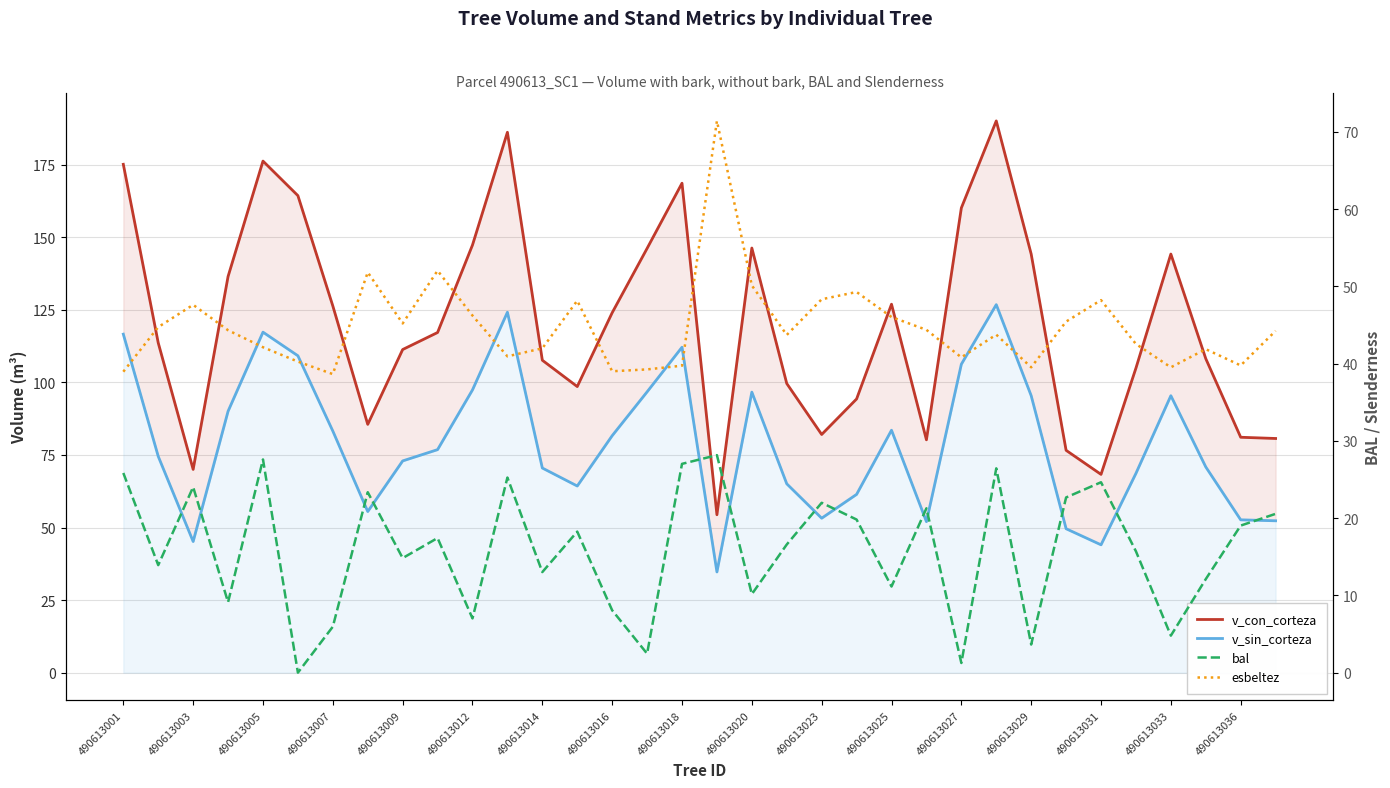

True or false: v_sin_corteza has a value of 52.0 at 23.

True